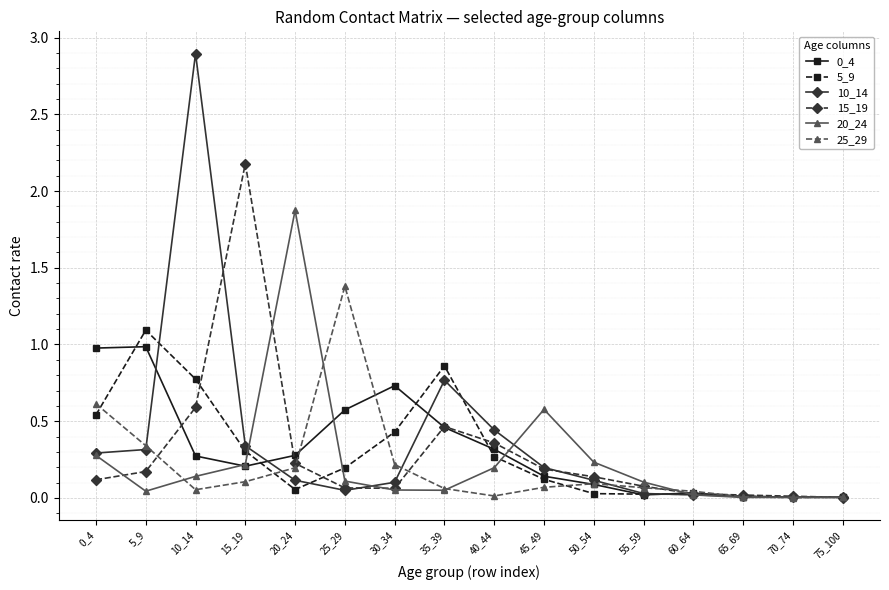

Is it true that 20_24 equals 0.0 at 70_74?

True